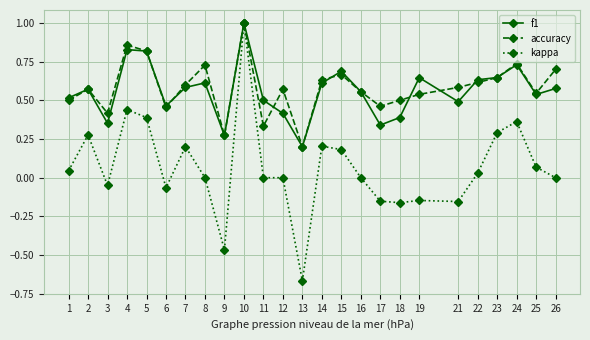

Does the chart display data point markers on the line(s)?

Yes